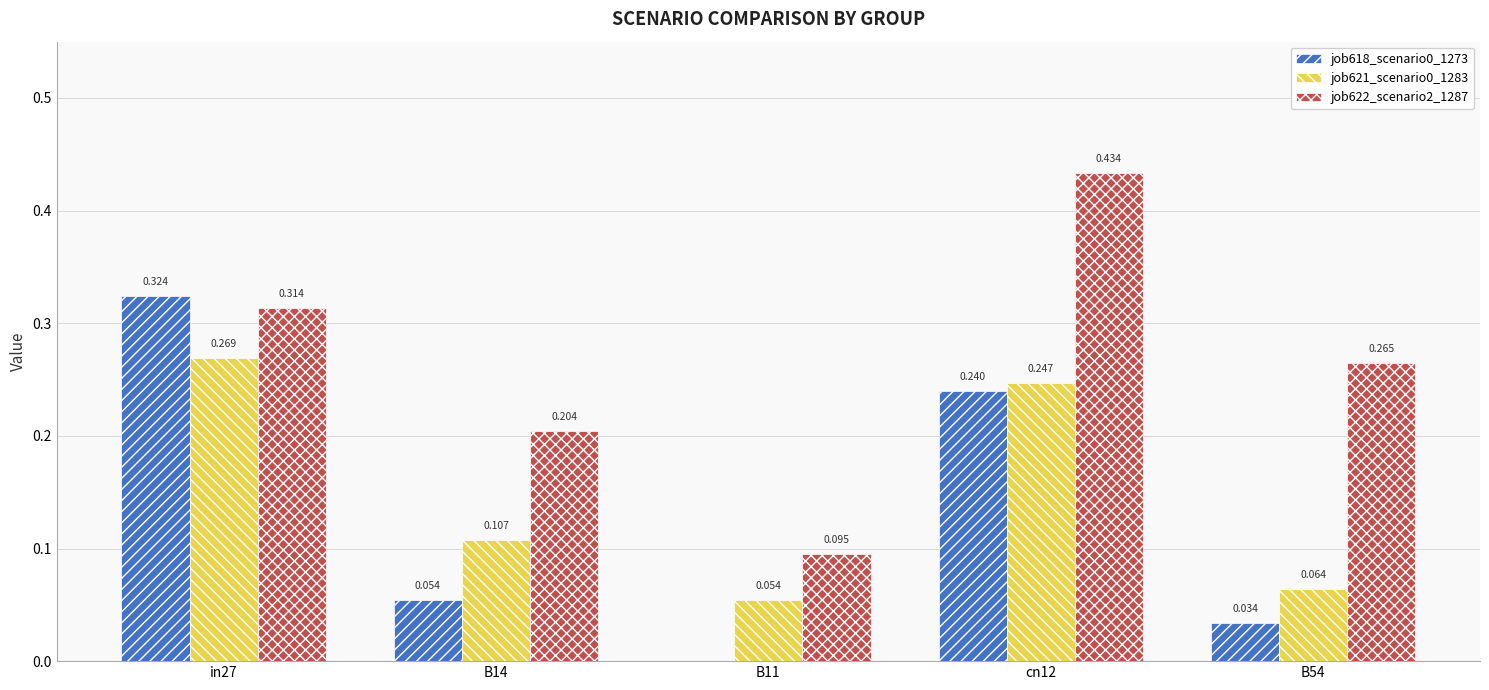

Is the value of job621_scenario0_1283 at B11 greater than the value of job622_scenario2_1287 at cn12?

No